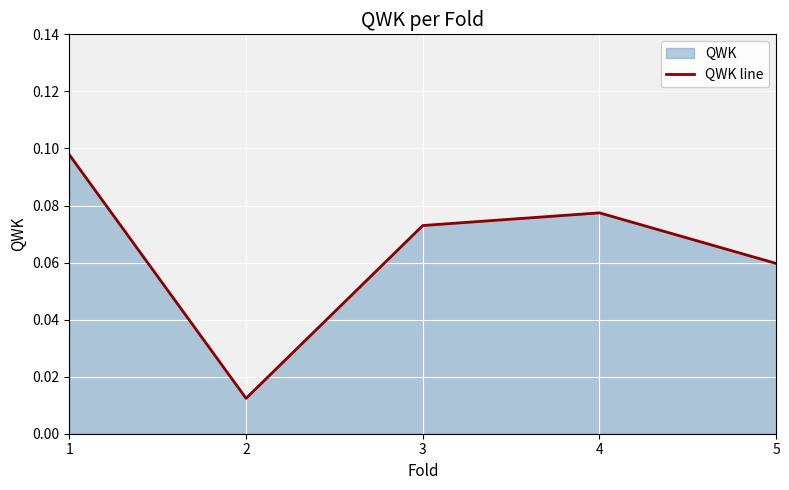

Which label corresponds to the largest value in the chart?

1